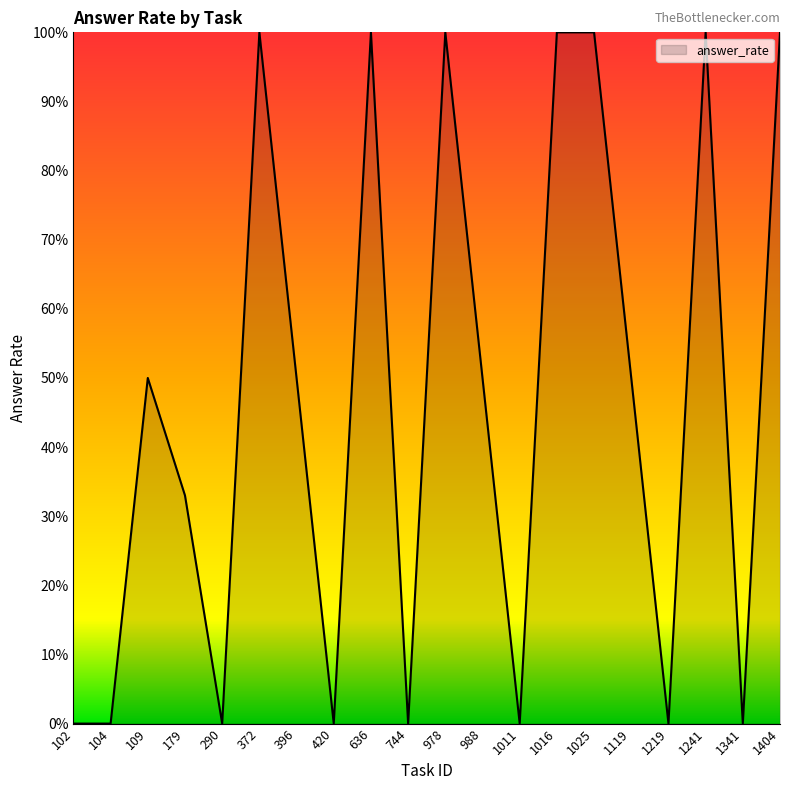

What is the difference between the maximum and minimum values?

1.0